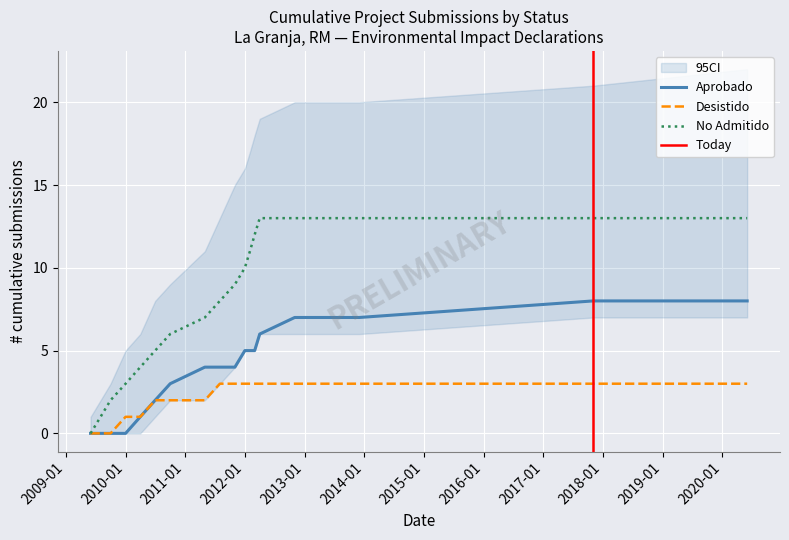

Between 2010-01 and 2012-03, which series saw the biggest shift?

No Admitido